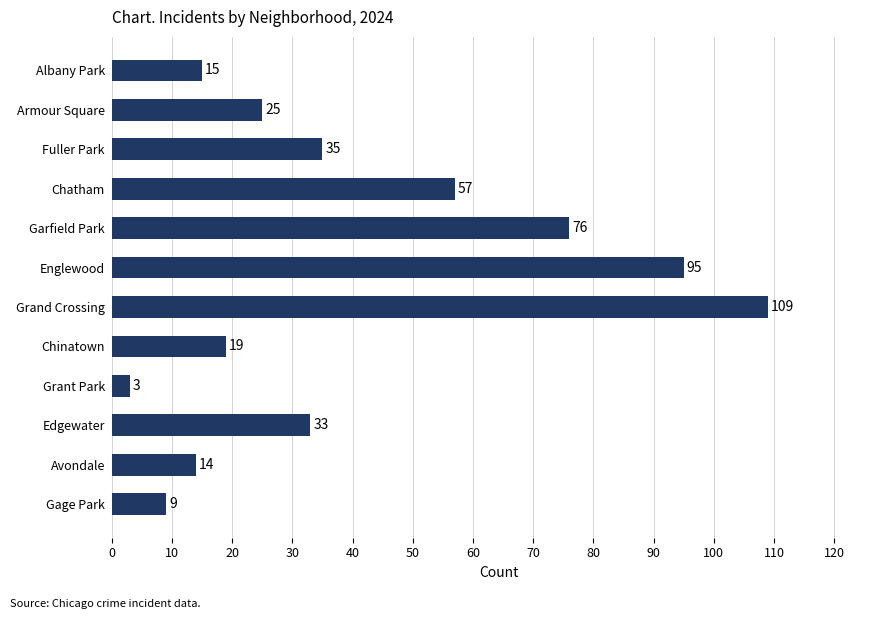

What value does the data have at Englewood, to the nearest 5?

95